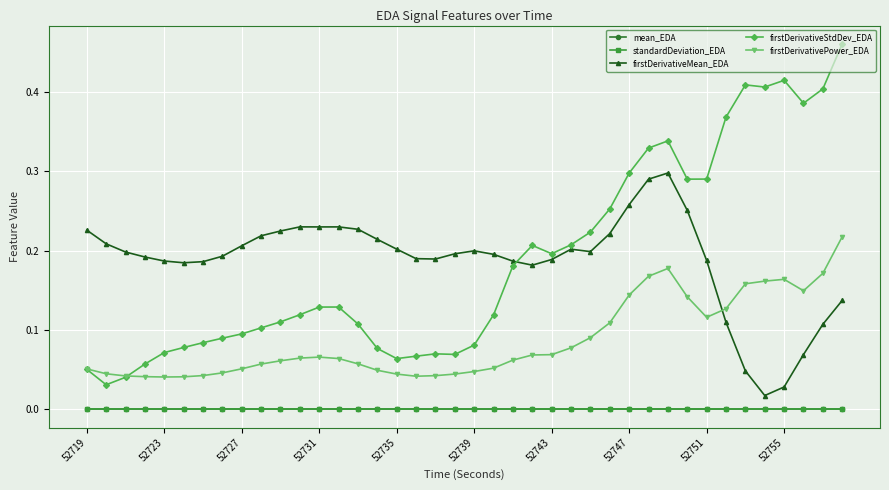

Which series has the largest range (max minus min)?

firstDerivativeStdDev_EDA